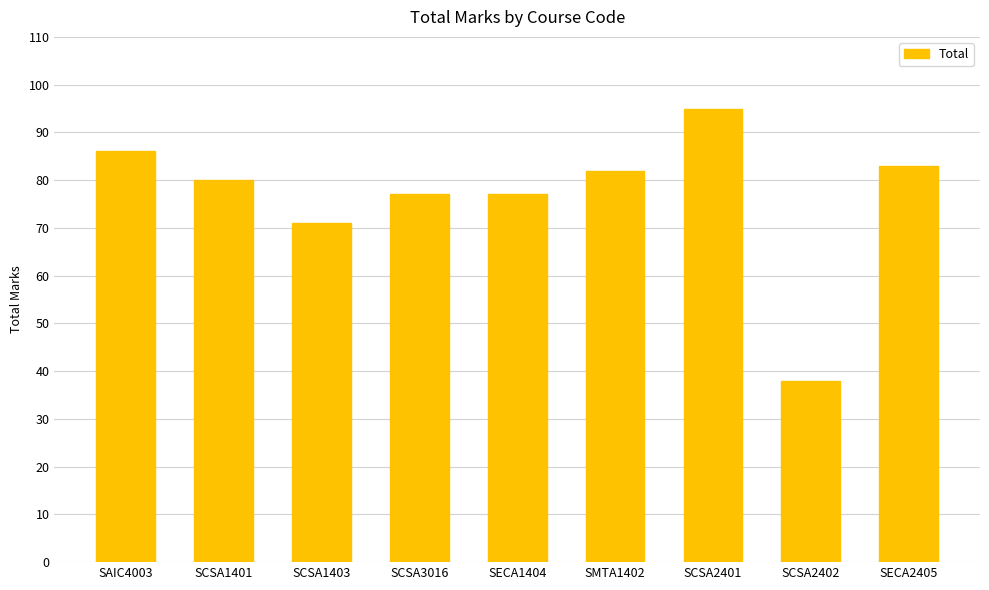

Are the bars horizontal?

No